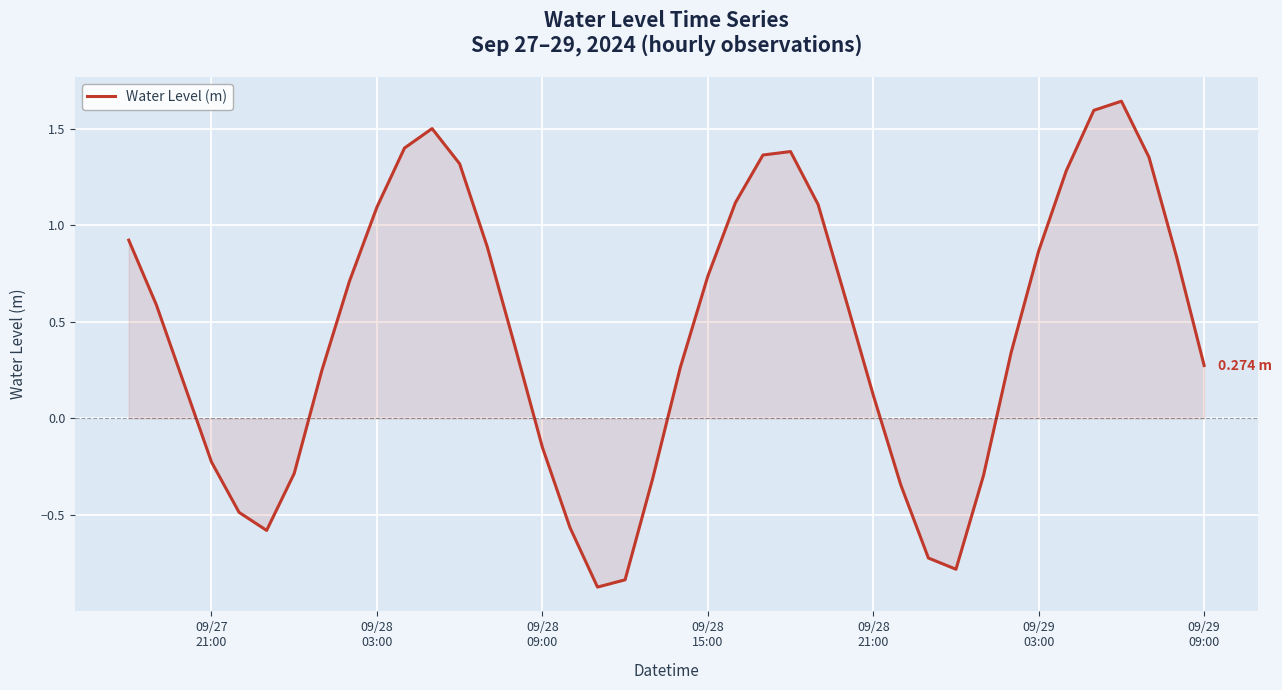

What is the difference between the maximum and minimum values?

2.5